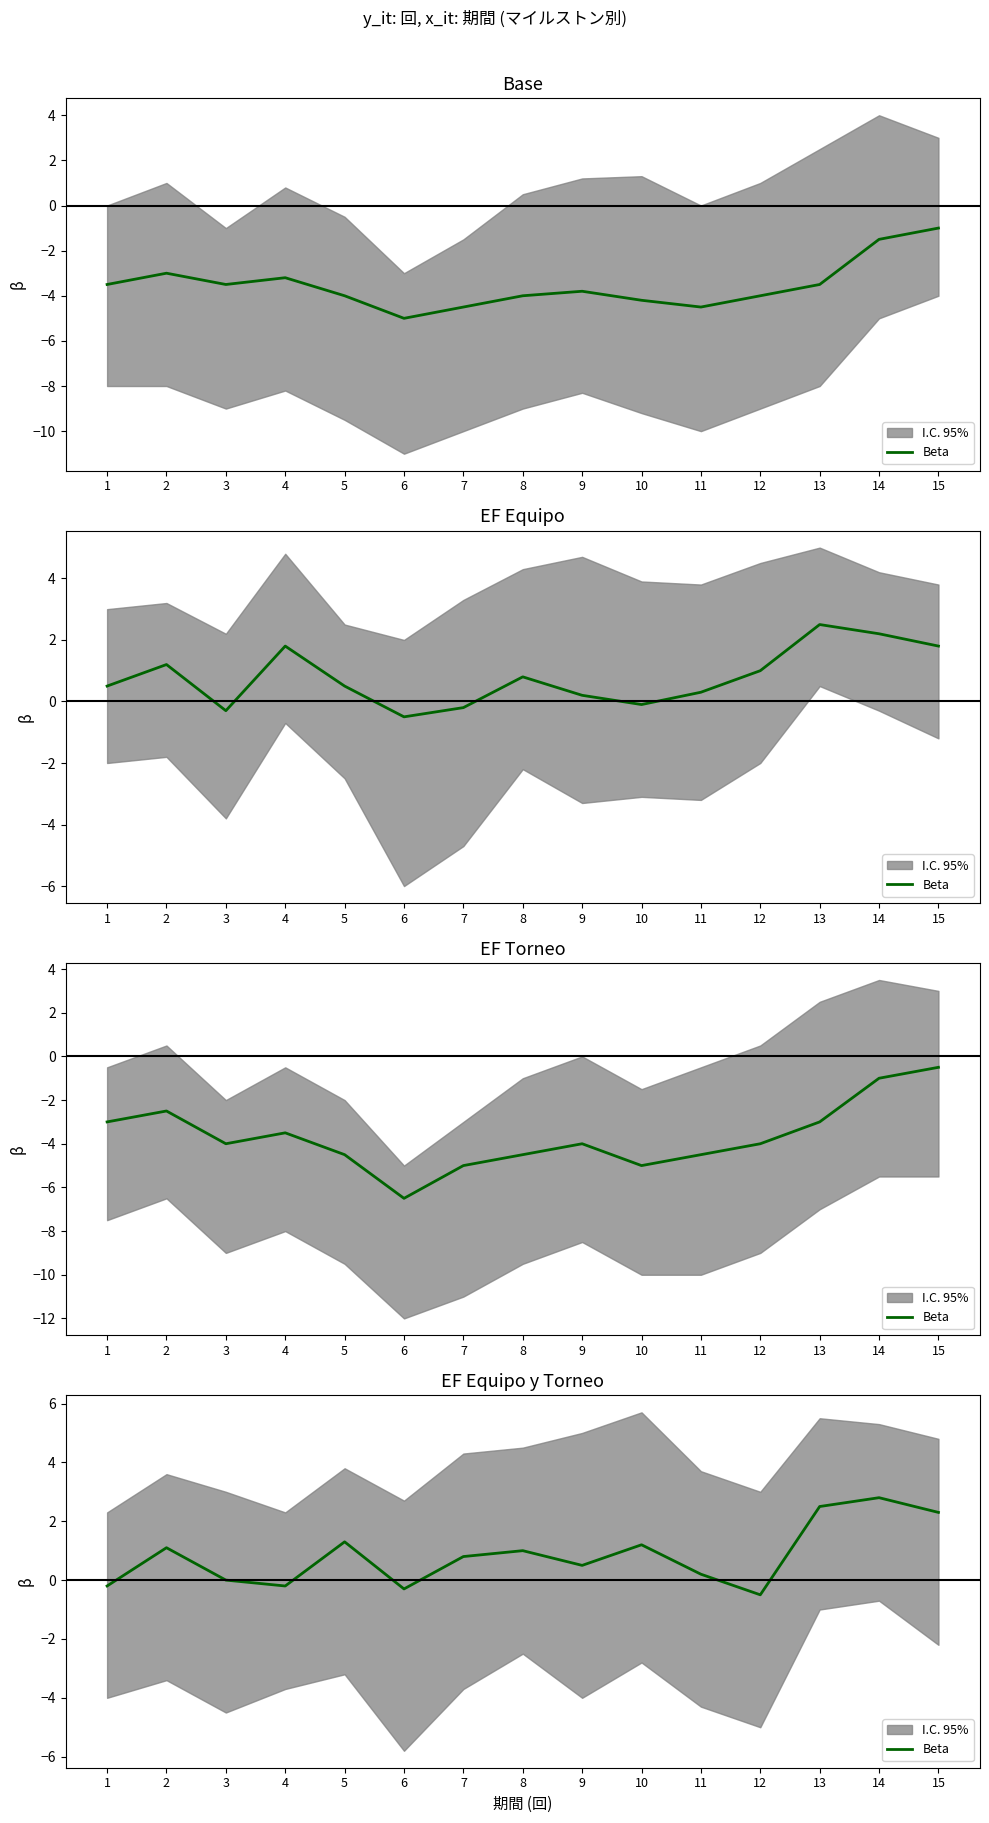

List the labels in order of value, smallest first.

12, 6, 1, 4, 3, 11, 9, 7, 8, 2, 10, 5, 15, 13, 14